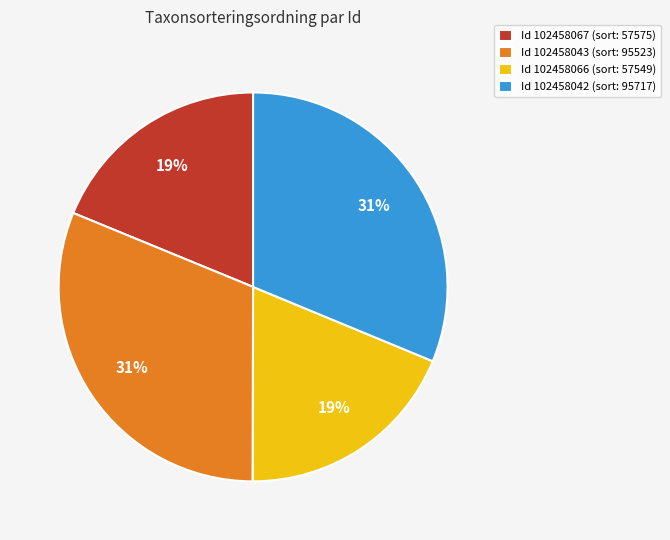

True or false: Id 102458066 (sort: 57549) accounts for 19% of the total.

True